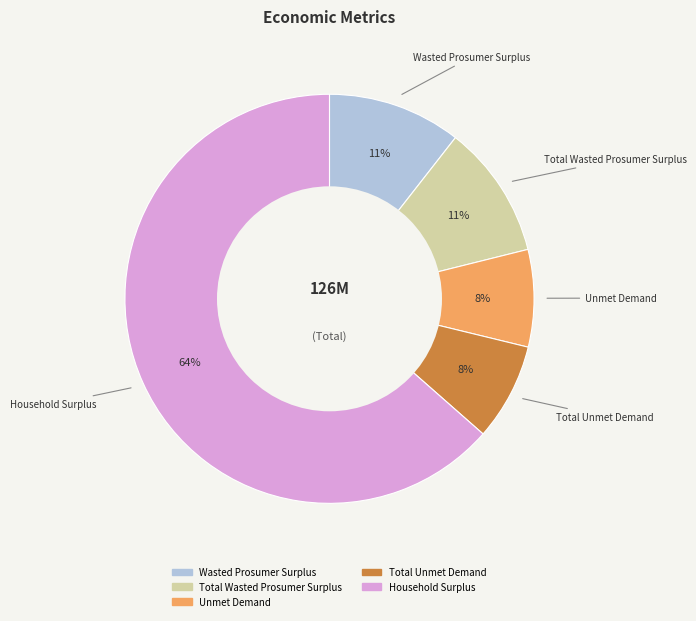

What is the largest slice in the pie chart?

Household Surplus